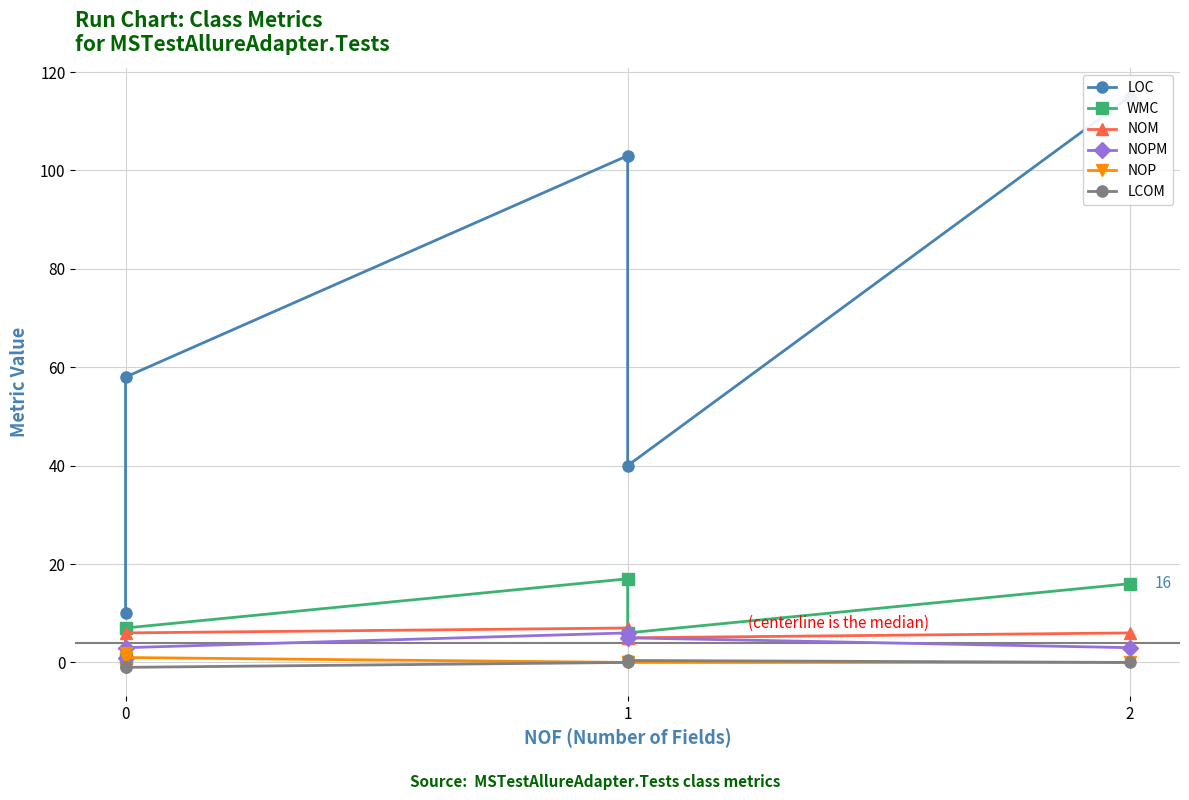

Reading right to left, transcribe all the data shown in this chart.

LOC: 115.0	40.0	103.0	58.0	10.0
WMC: 16.0	6.0	17.0	7.0	1.0
NOM: 6.0	5.0	7.0	6.0	1.0
NOPM: 3.0	5.0	6.0	3.0	1.0
NOP: 0.0	0.0	0.0	1.0	2.0
LCOM: 0.0	0.4	0.0	-1.0	-1.0